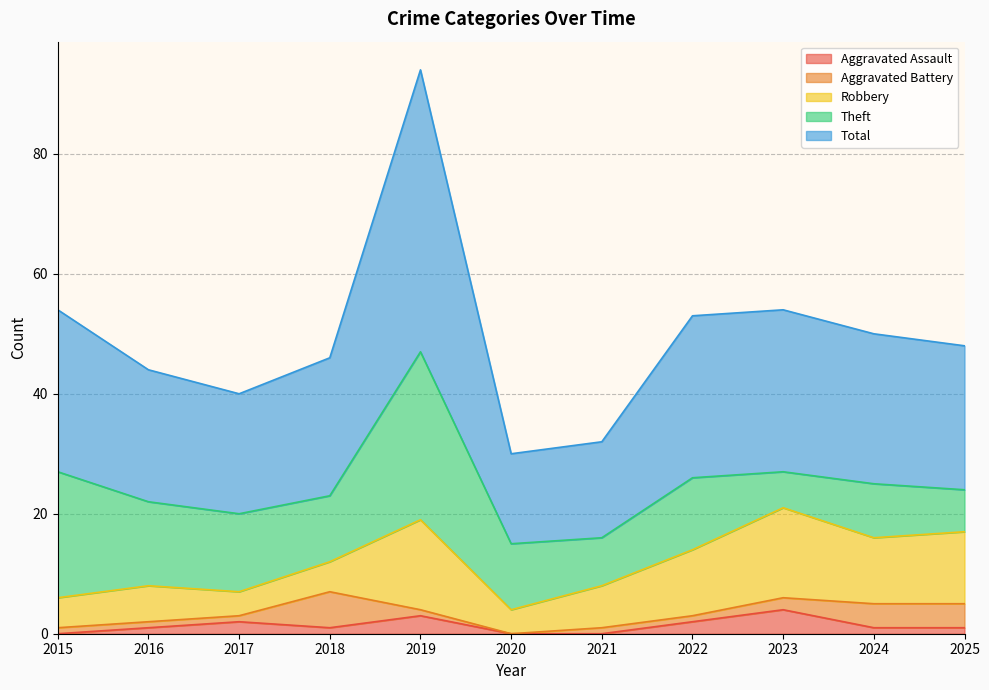

Does the chart display data point markers on the line(s)?

No